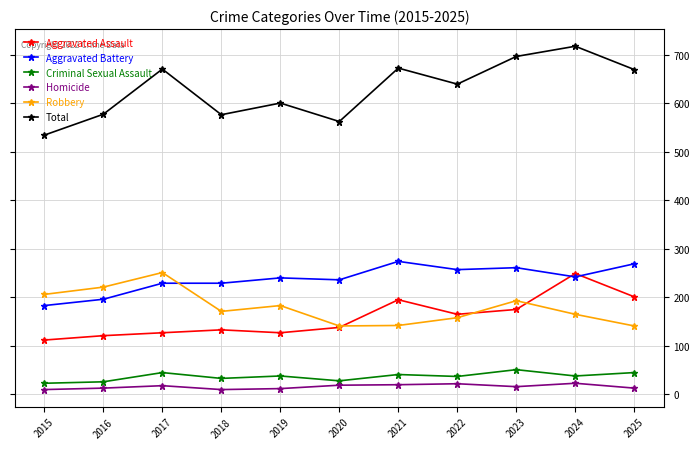

What is the minimum value shown in the chart?

10